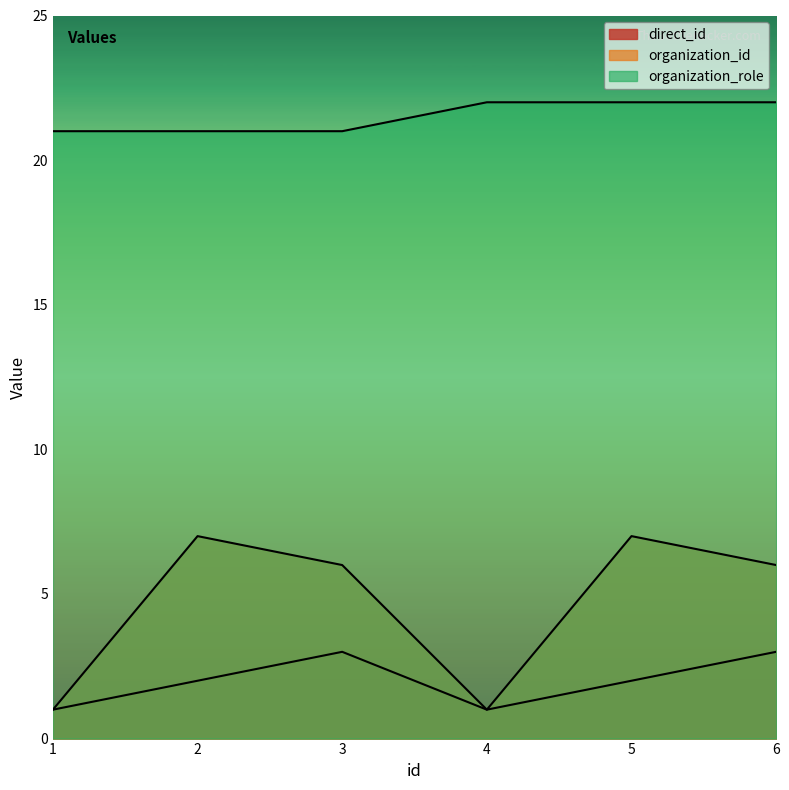

How many organization_role values are between 21 and 22?

6